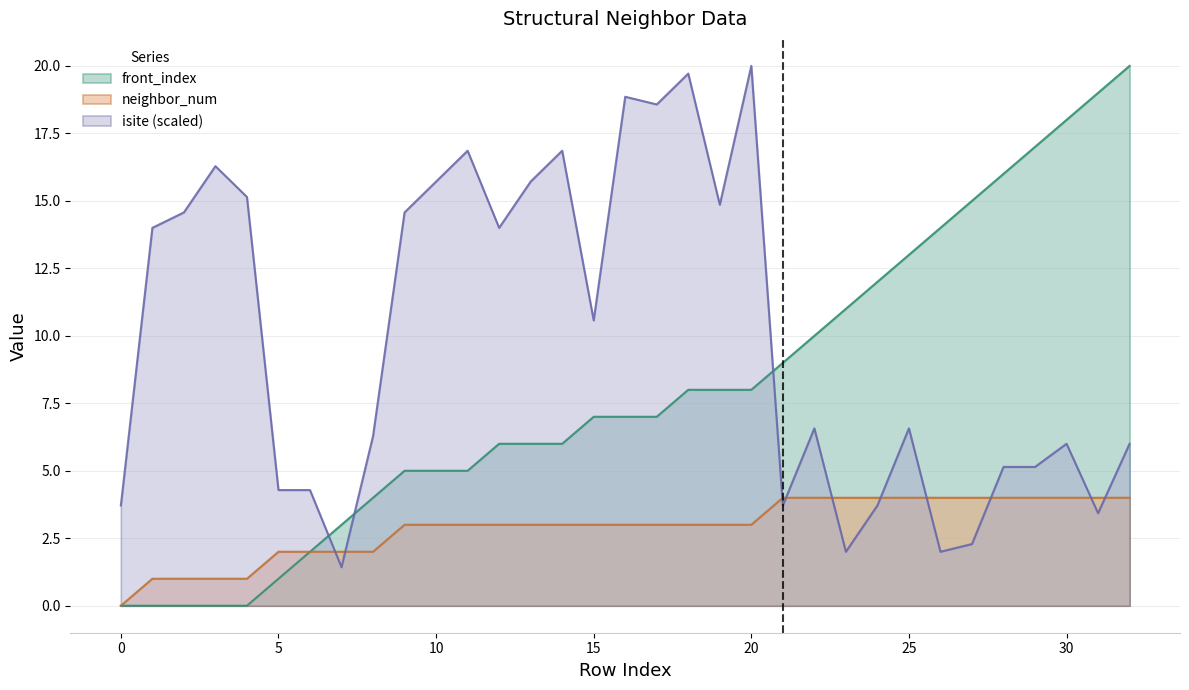

At which label does isite first exceed 6?

1